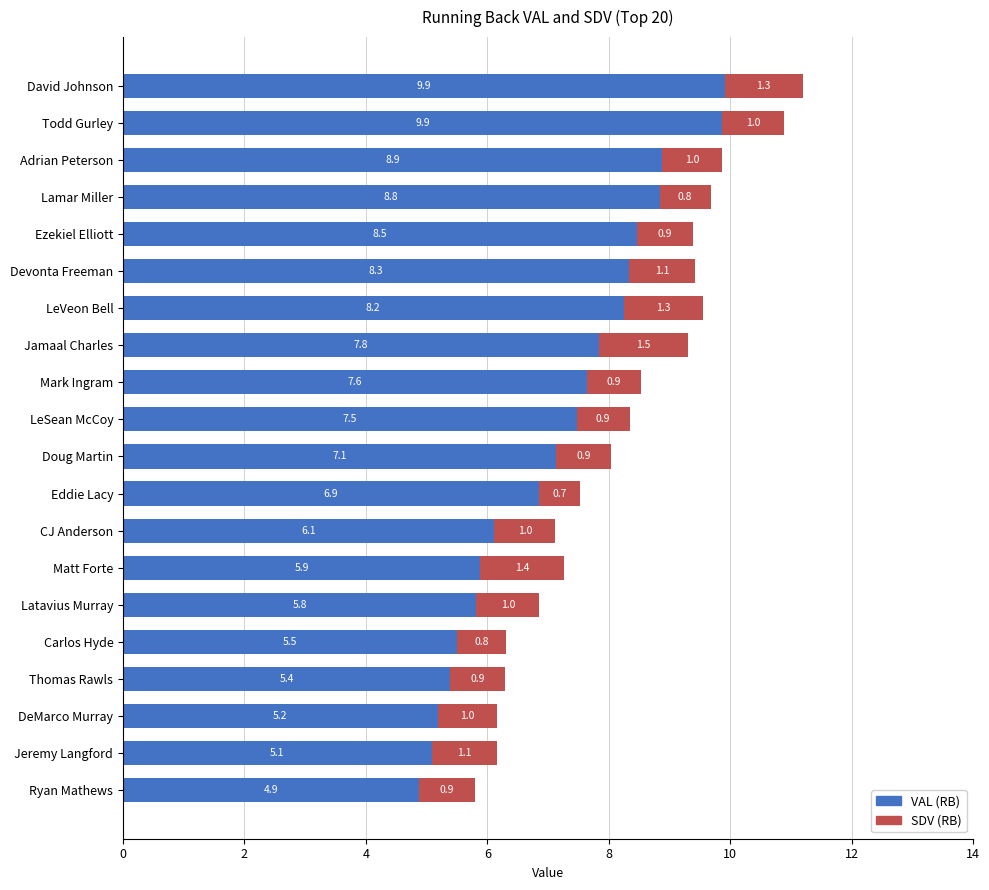

What is the total value across all series at Carlos Hyde?

6.3